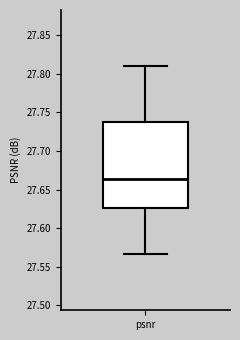

Read this box plot against the y-axis: the position of the median line, the range covered by the box, and the ends of both whiskers. The values are not printed on the chart, so give them approximately, as read against the axis.

median 27.665, box 27.625 to 27.740, whiskers 27.565 to 27.810